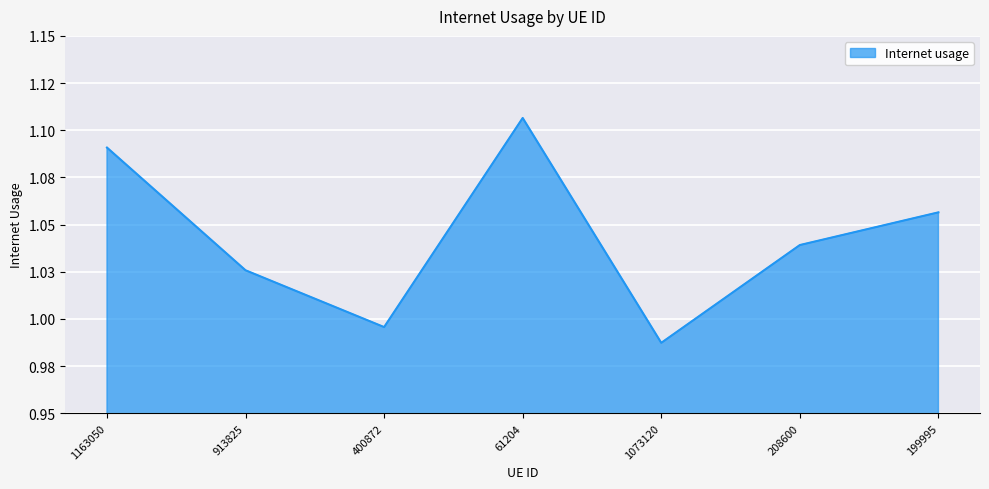

What is the label of the 4th point from the right?

61204